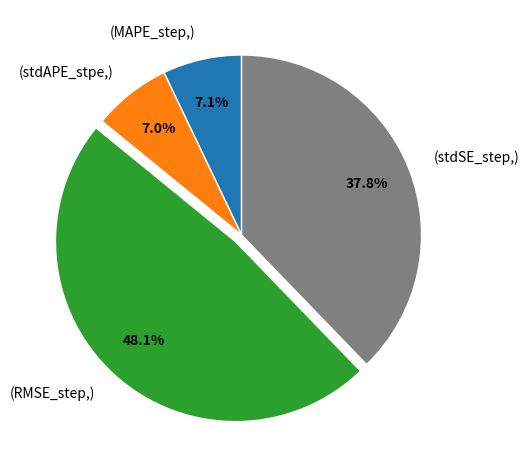

Is there a majority slice in this chart?

No